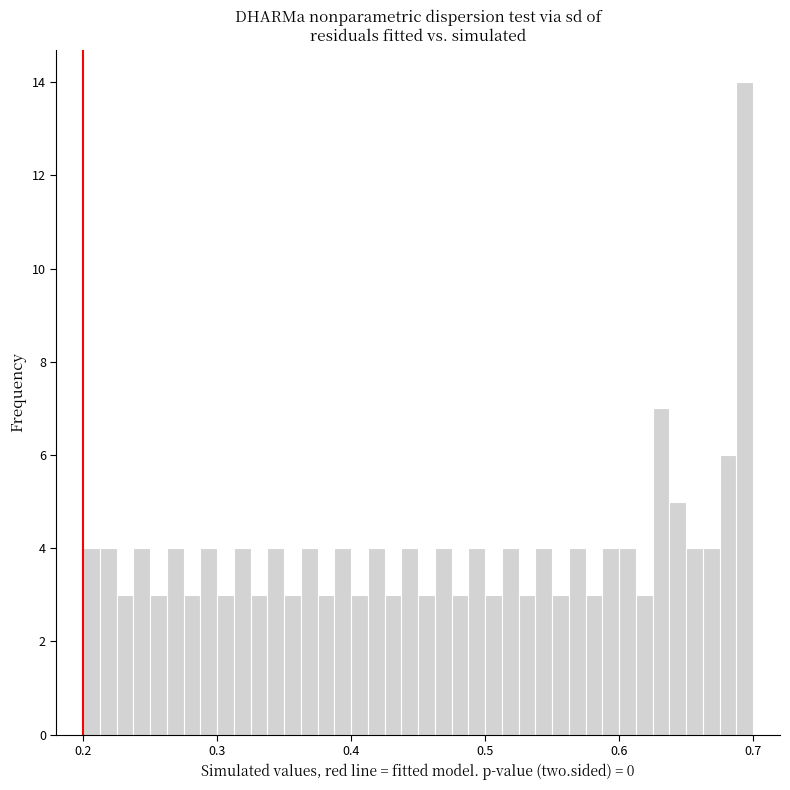

Read against the x-axis, roughly where is the centre of the tallest bar?

0.69